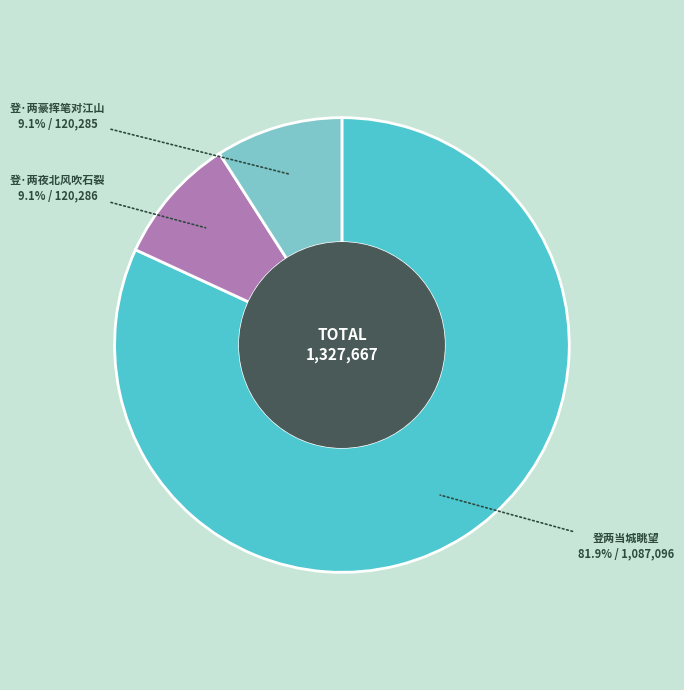

What is the ratio of the value at 登两当城眺望 to the value at 登·两豪挥笔对江山?

9.0